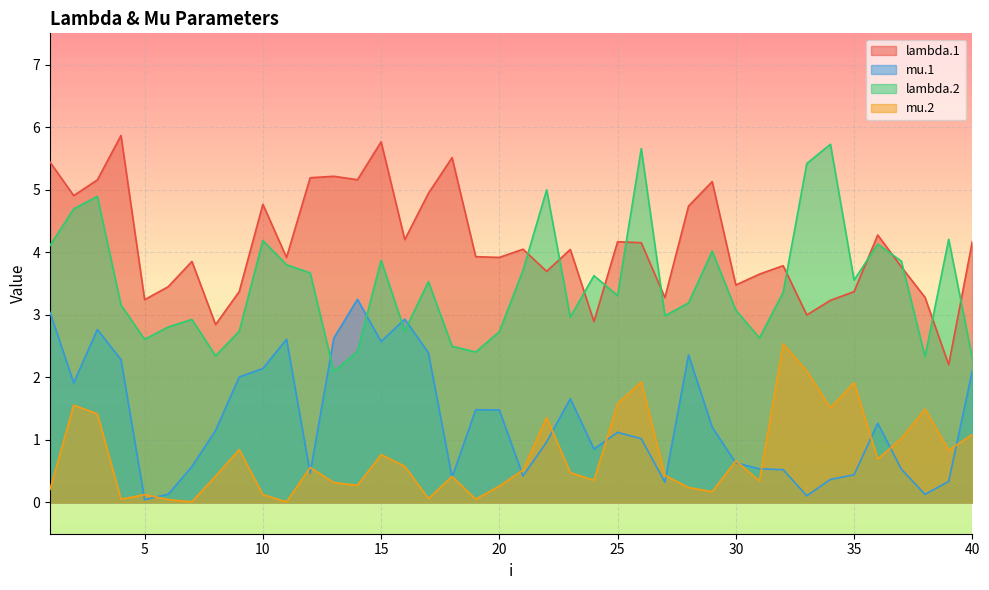

What is the difference between the second highest and minimum values in the mu.1 series?

3.0